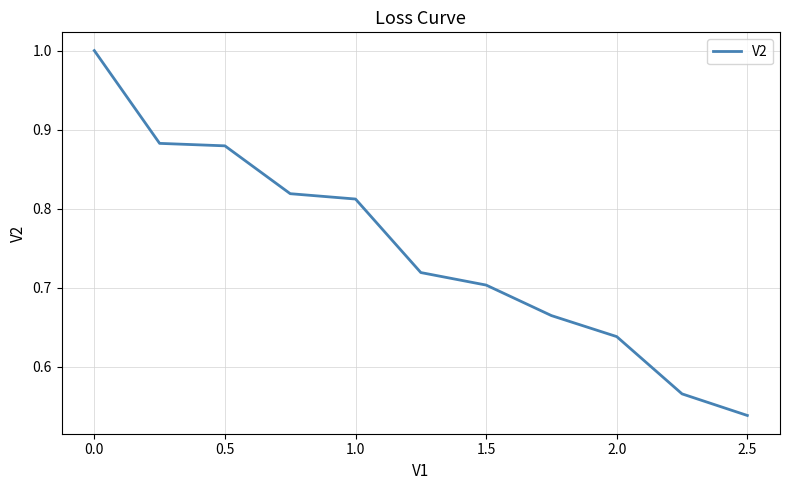

How many distinct data groups are displayed?

1